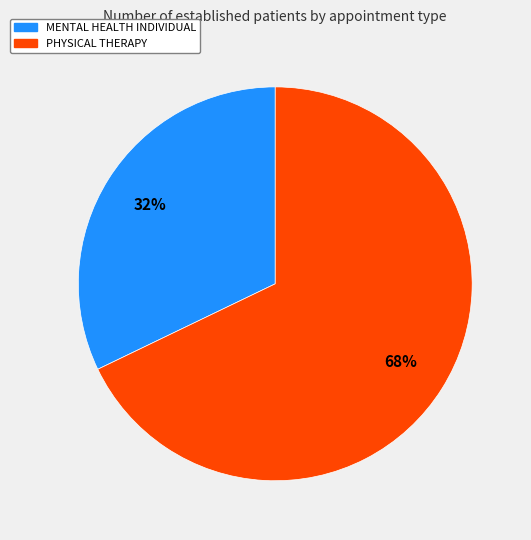

To the nearest percent, what is the difference between the largest and smallest slice percentages?

36%